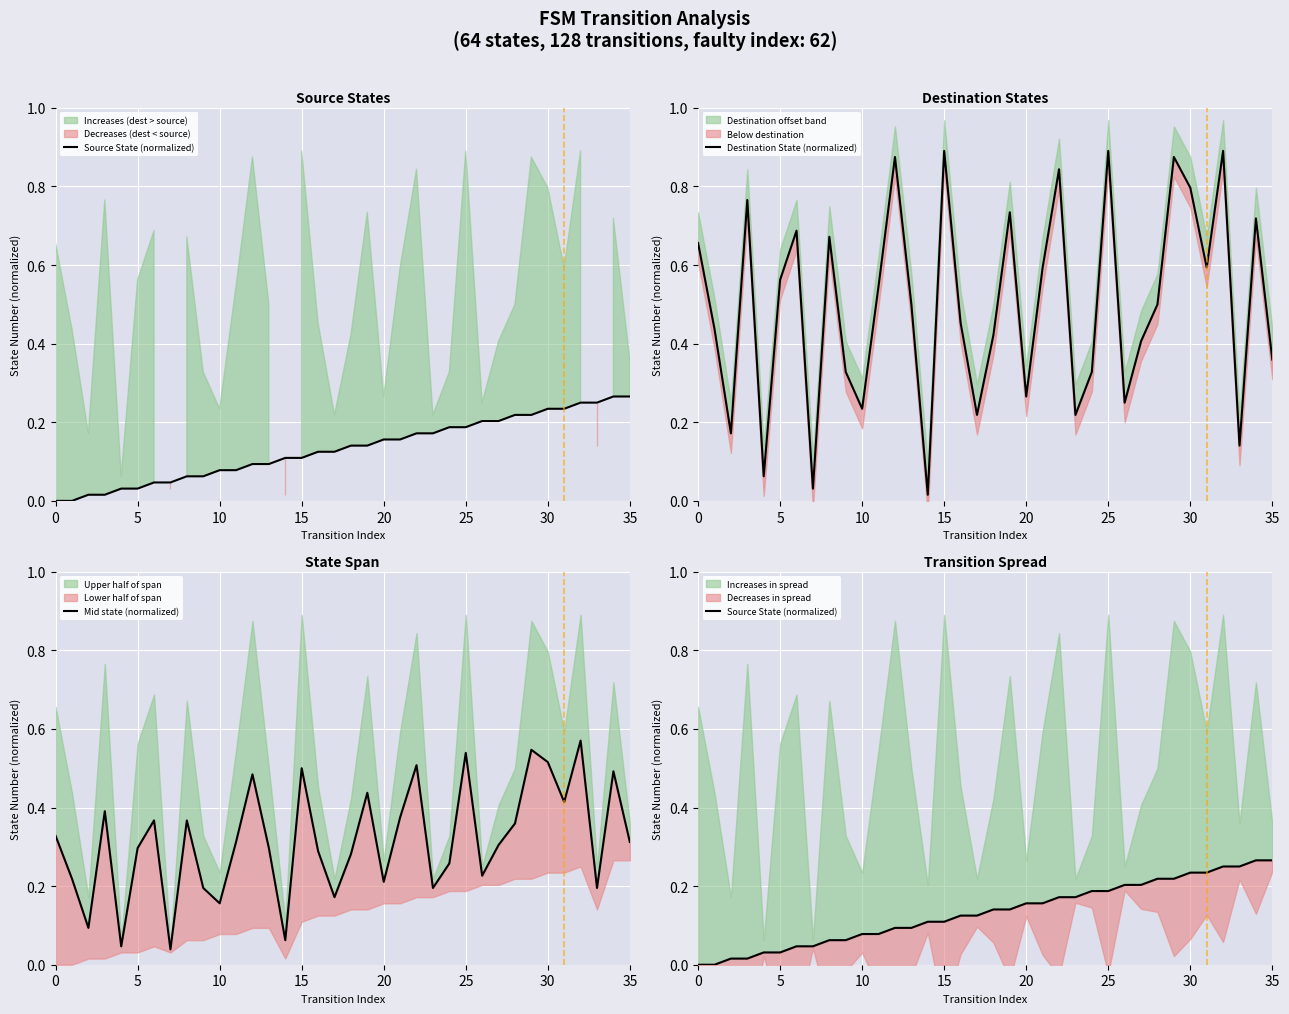

True or false: Destination State (normalized) and Mid state (normalized) cross at least once.

True